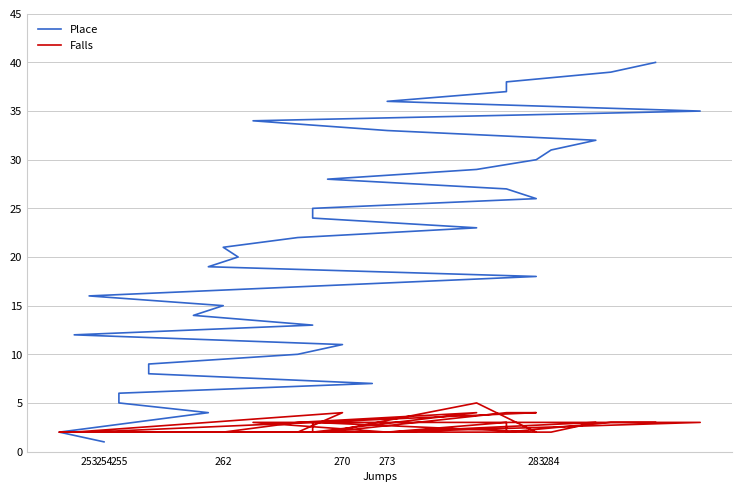

List the series in order of their peak value, lowest first.

Falls, Place